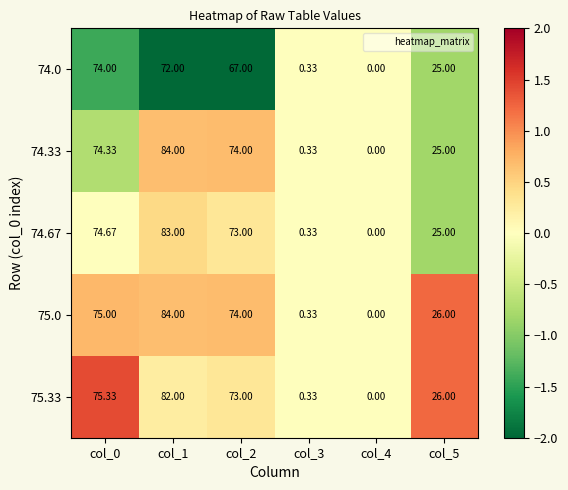

Is the value of 74.33 at col_2 greater than the value of 74.67 at col_4?

Yes